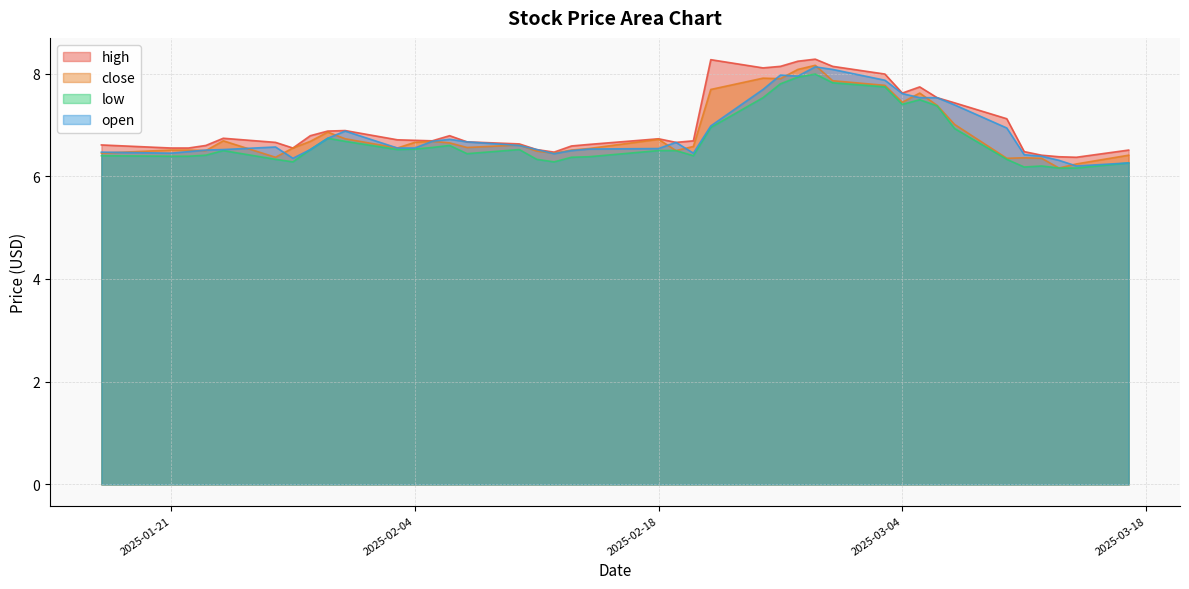

At which category does the chart reach its minimum across all series?

2025-03-13